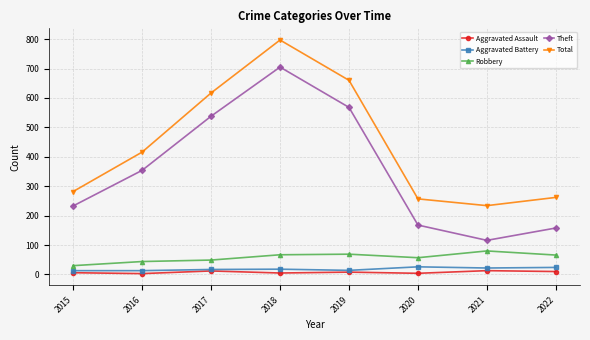

What is the lowest value of the Theft series?

116